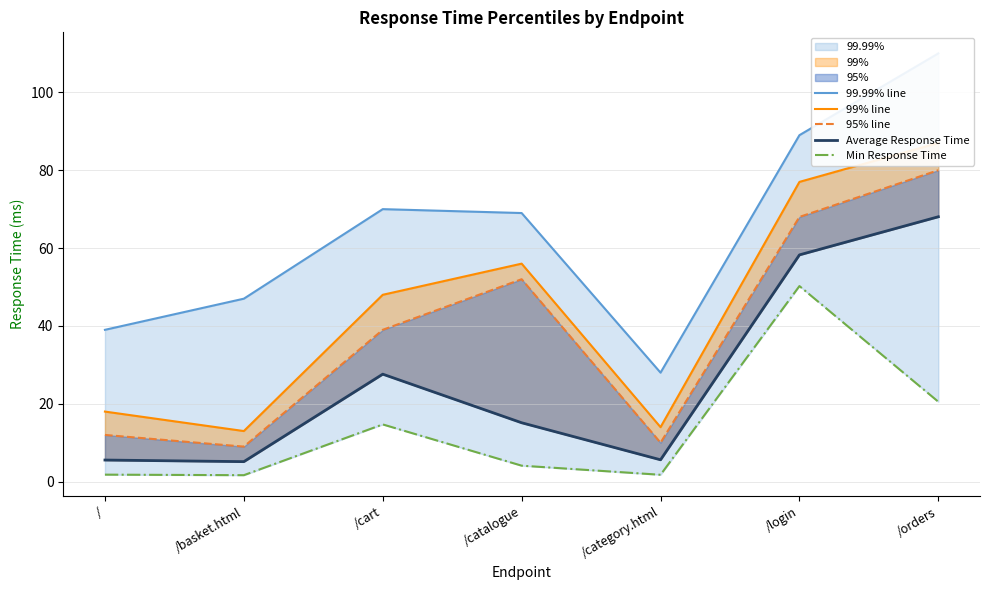

The Min Response Time series shows 71.9 at /login. True or false?

False